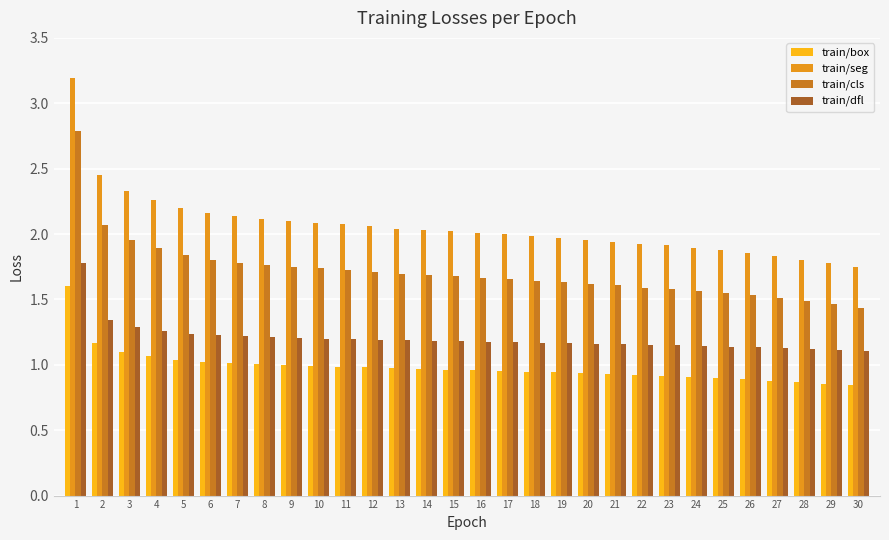

Count the train/dfl values in the range 1 to 2.

30